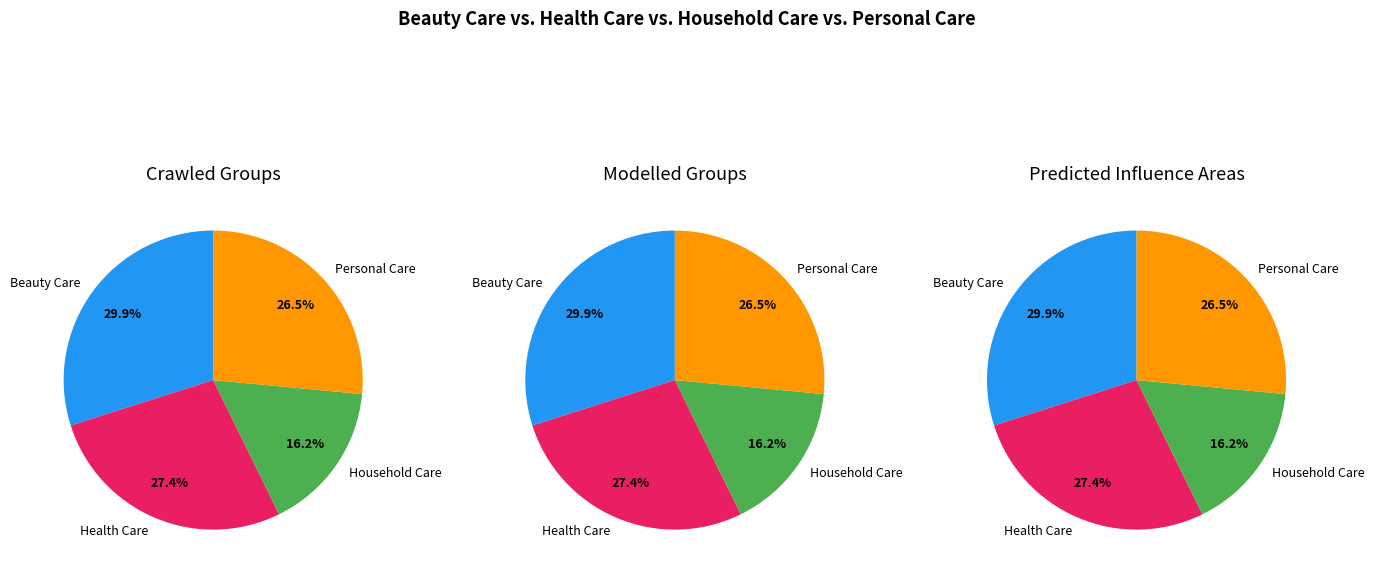

Rank the series by their maximum value, from lowest to highest.

Household Care, Personal Care, Health Care, Beauty Care